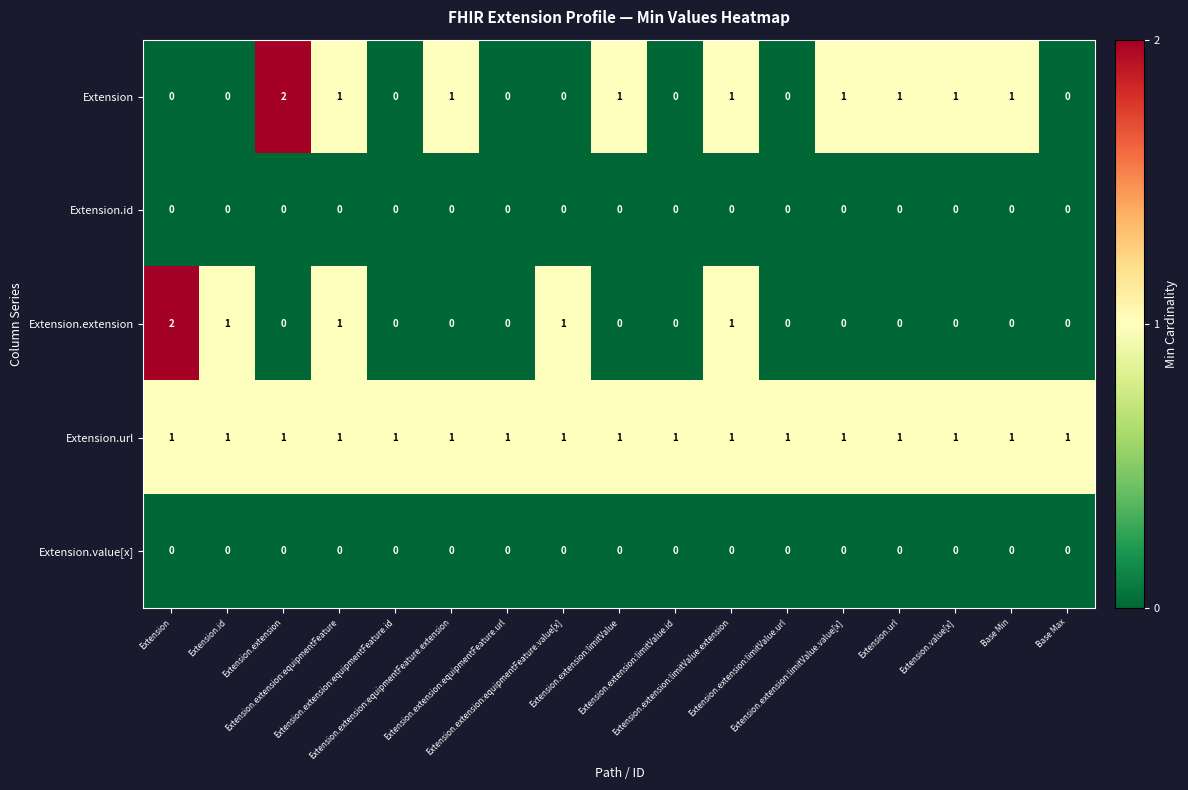

Which category has the lowest value across all series?

Extension